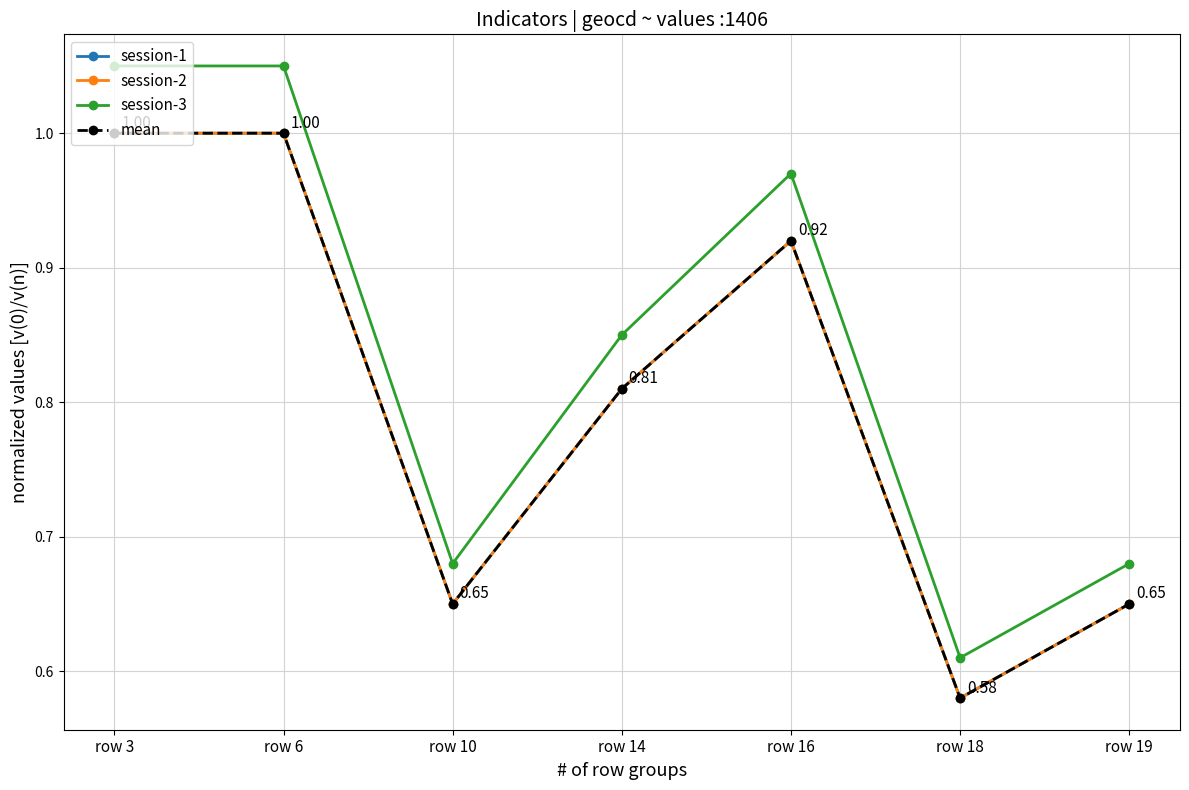

Which category has the highest value across all series?

row 3